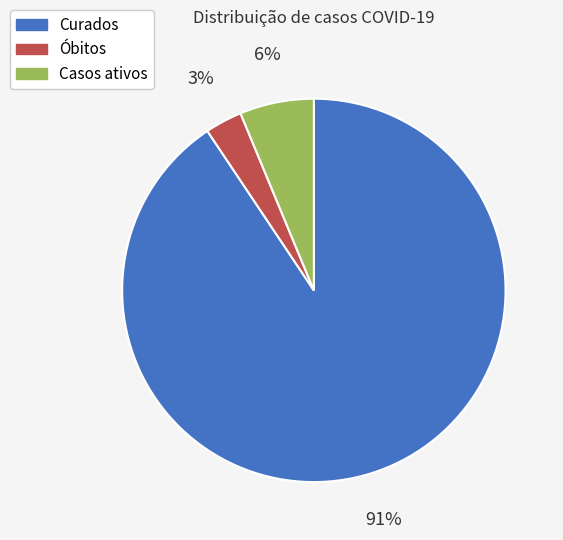

To the nearest percent, what is the combined percentage of Óbitos and Casos ativos?

9%